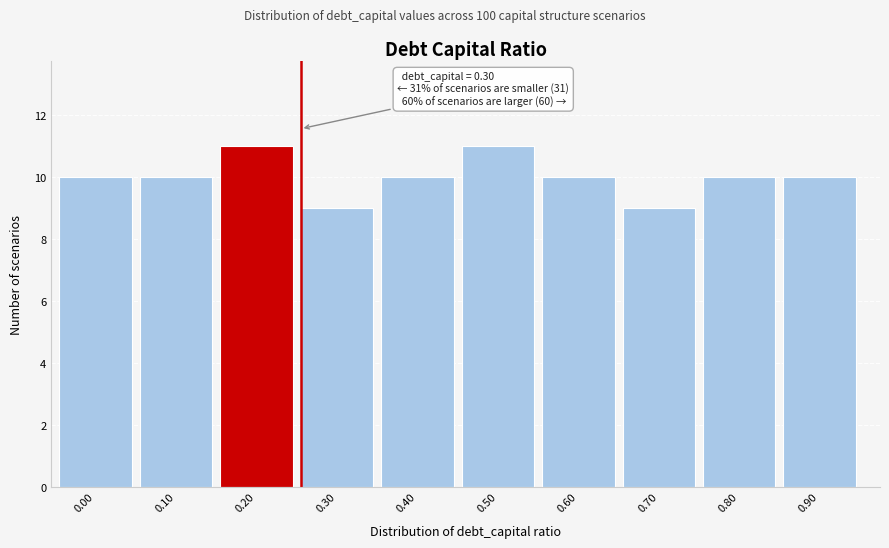

Reading right to left, what are all the values shown in this chart?

10	10	9	10	11	10	9	11	10	10